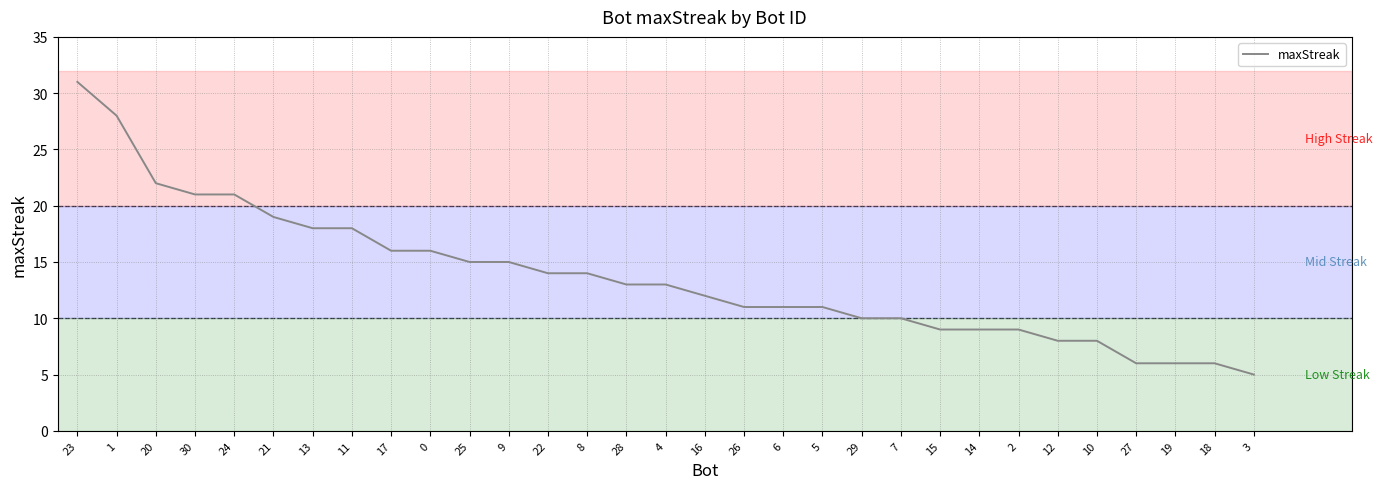

Reading right to left, what are all the values shown in this chart?

5	6	6	6	8	8	9	9	9	10	10	11	11	11	12	13	13	14	14	15	15	16	16	18	18	19	21	21	22	28	31